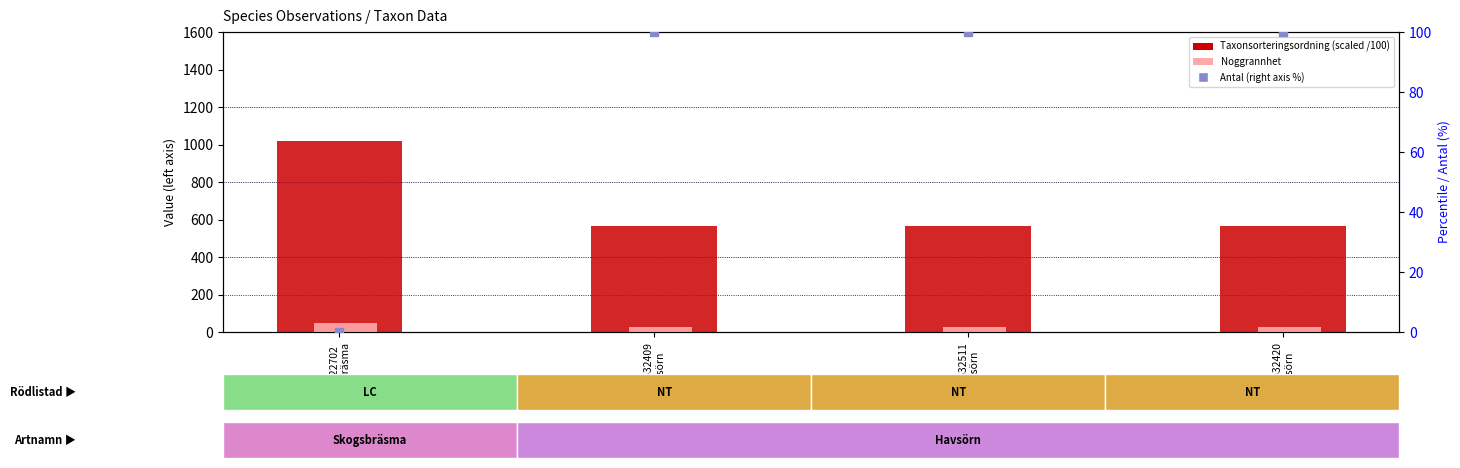

Which series has the largest total across all categories?

Taxonsorteringsordning (scaled /100)